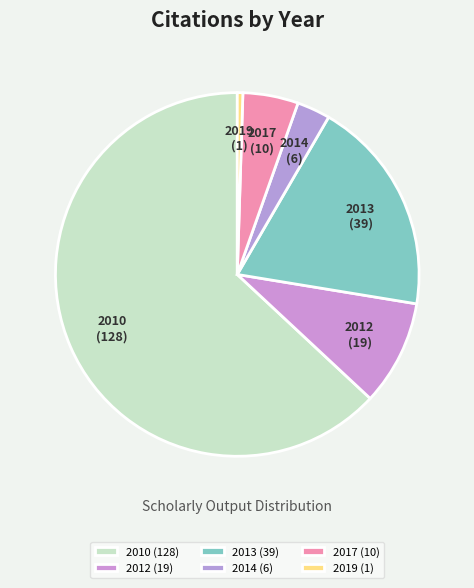

Is the sum of 2017 and 2010 greater than half?

Yes